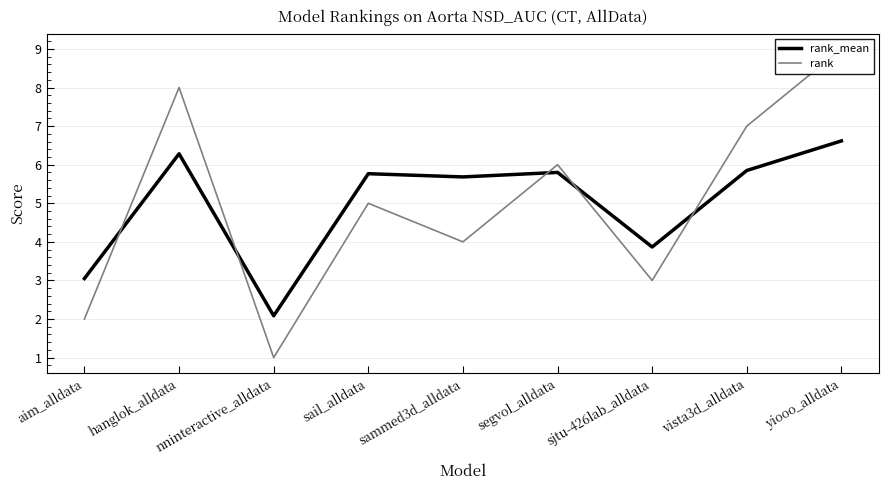

What is the difference between the maximum and second lowest values in the rank_mean series?

3.6